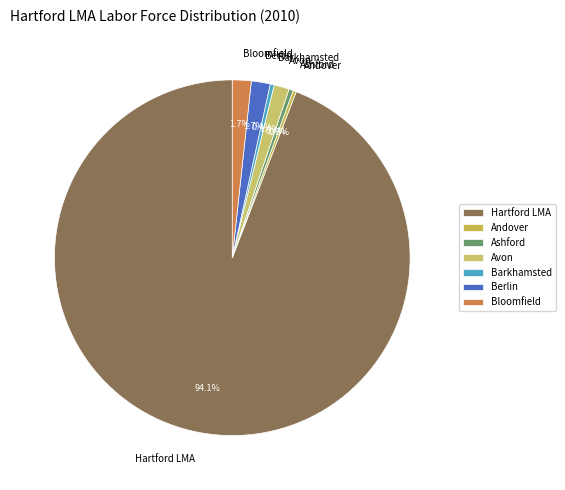

Combined, do Hartford LMA and Bloomfield account for over 50%?

Yes